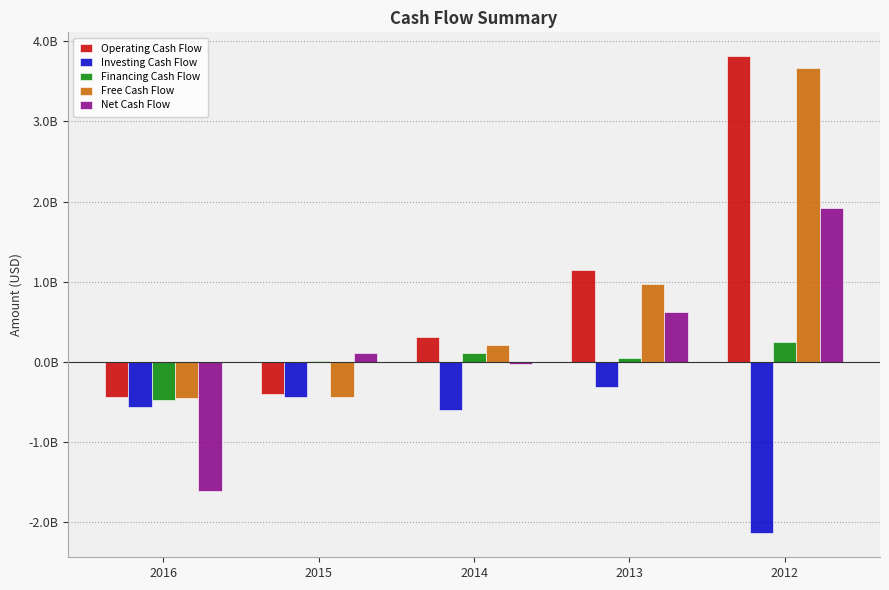

Where is Financing Cash Flow nearest to the value -118777787?

2015